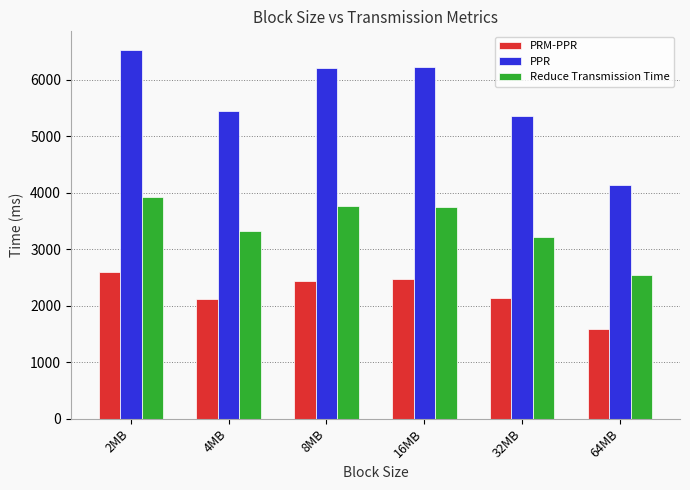

What is the approximate value of Reduce Transmission Time at 32MB?

3215.6